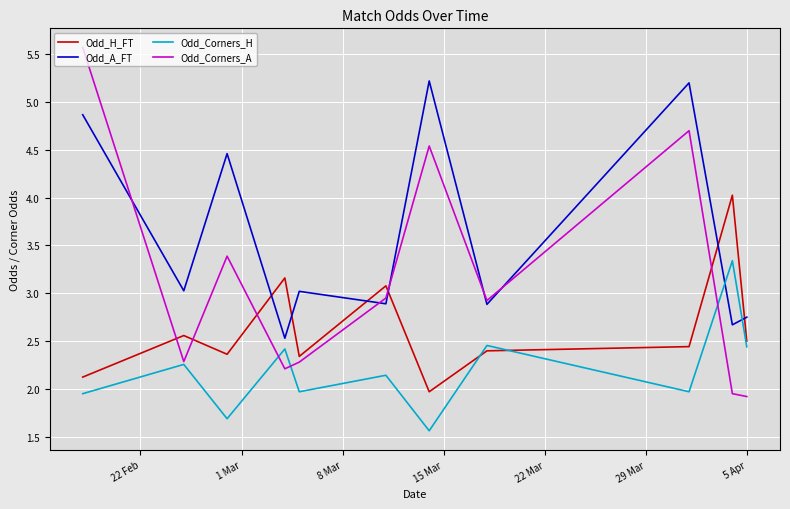

True or false: Odd_H_FT and Odd_A_FT cross at least once.

True